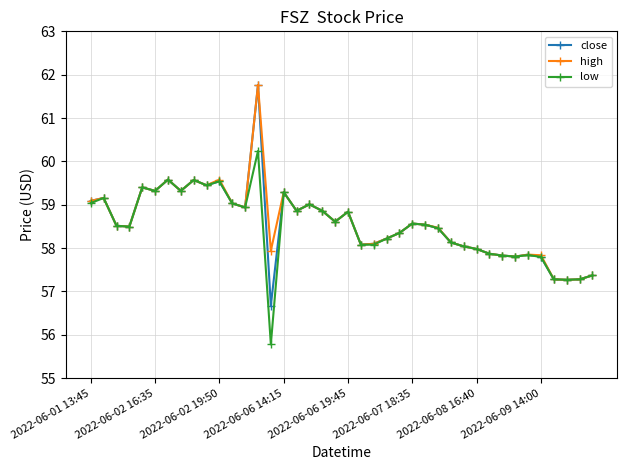

What is the maximum value shown in the chart?

61.8